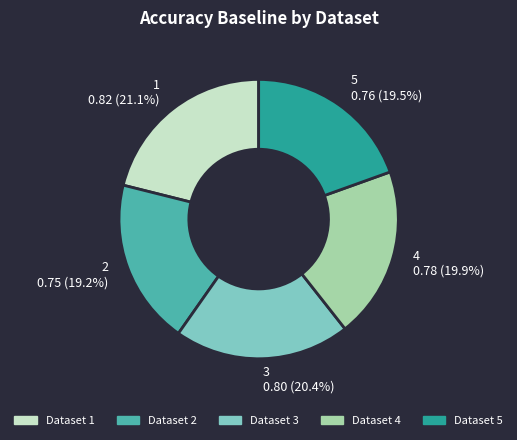

To the nearest percent, what is the difference between the 3 and 1 slice percentages?

1%